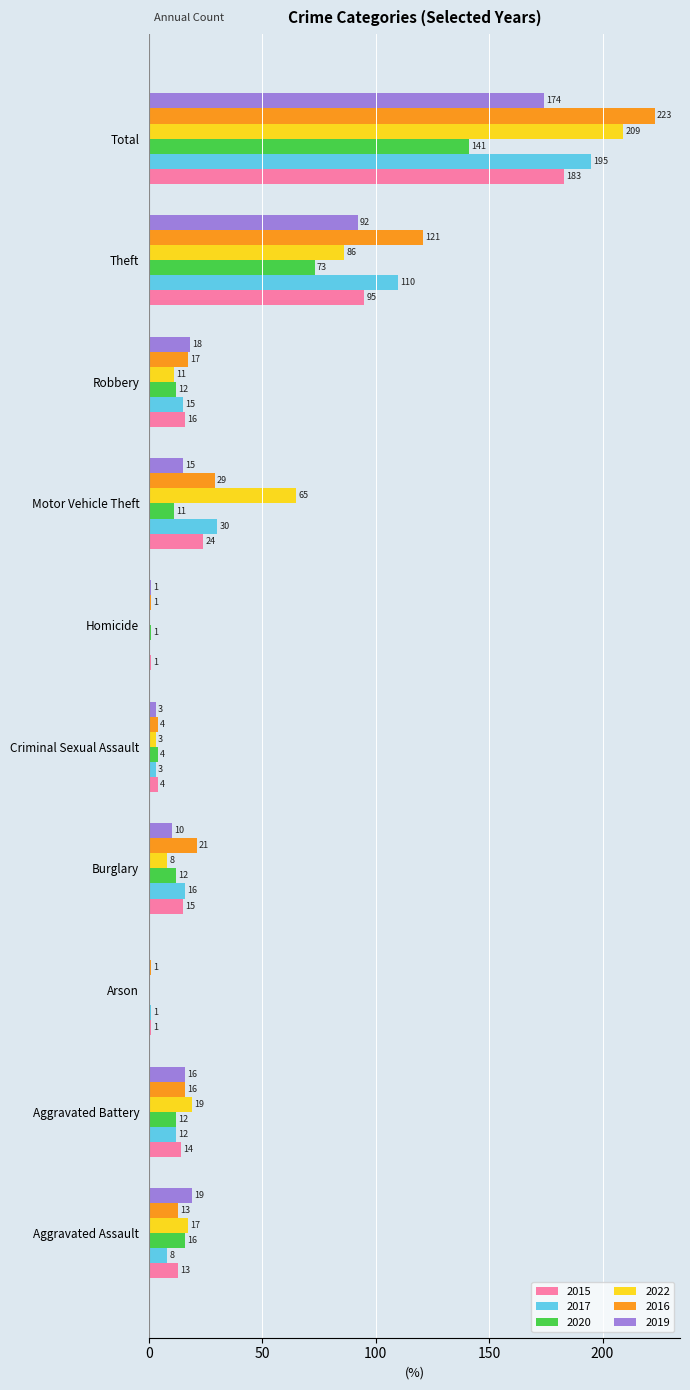

What is the difference between the 2022 values at Total and Theft?

123